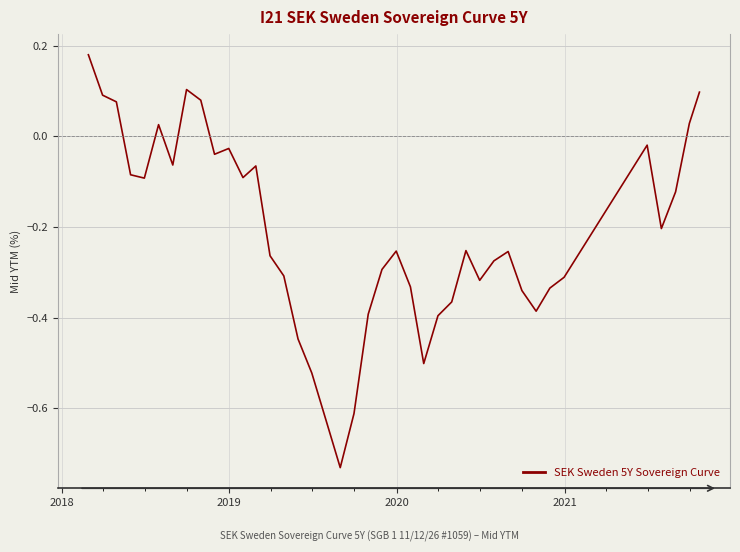

What is the difference between the maximum and minimum values?

0.9